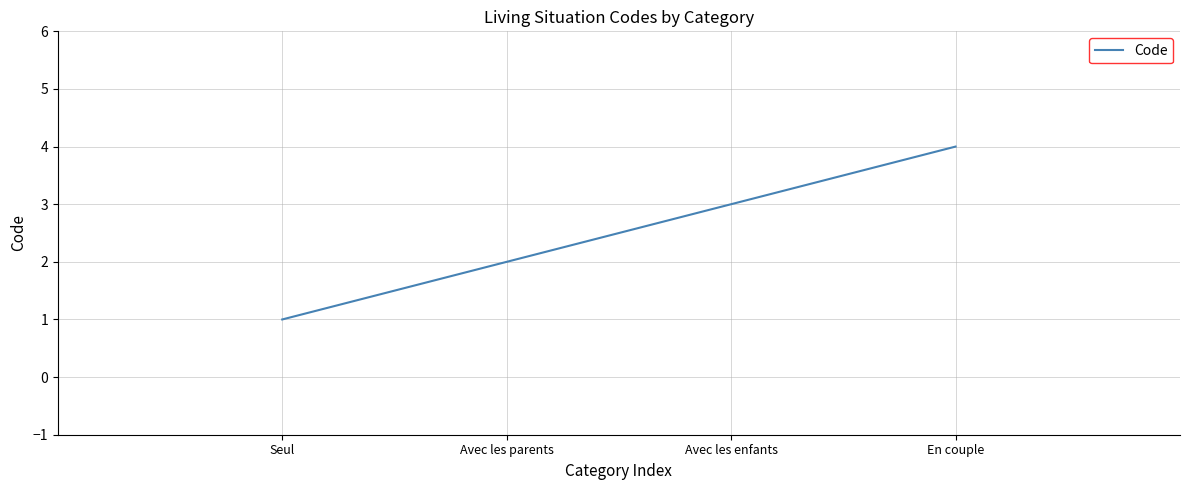

The value at Seul is 1. True or false?

True